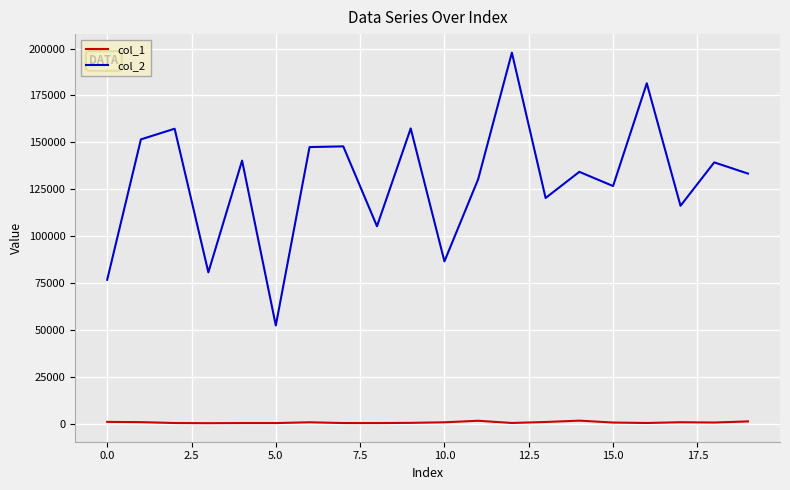

Which series has the widest spread of values?

col_2